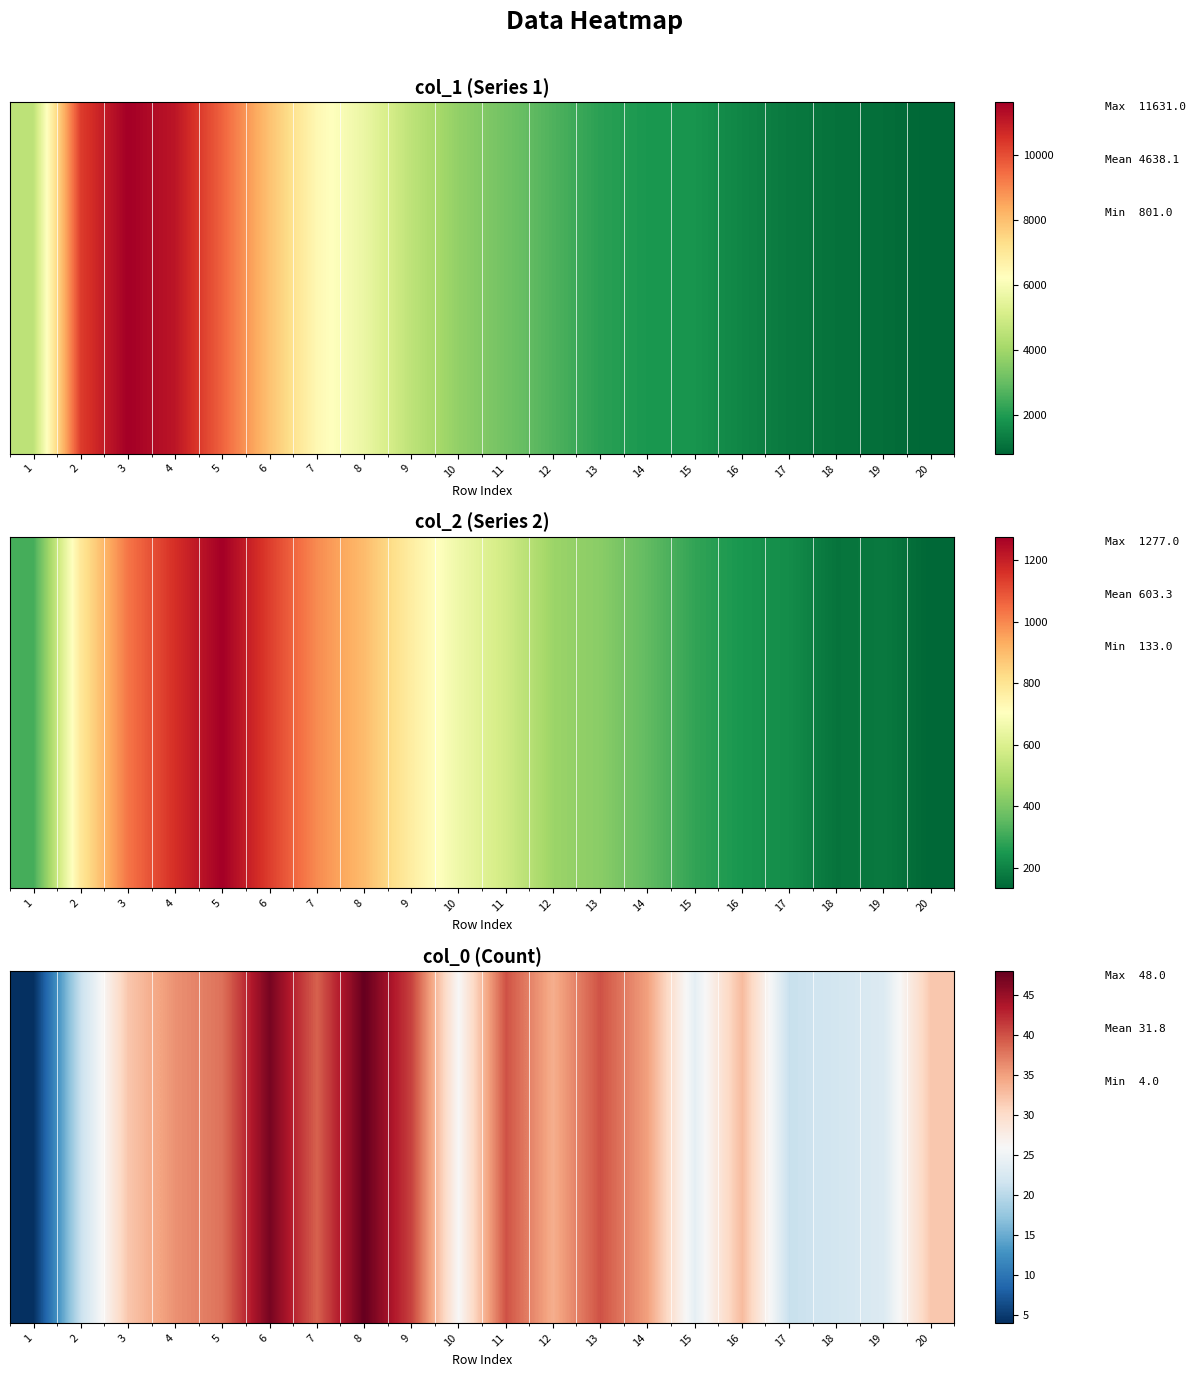

Which has a higher value, 15 or 17?

15